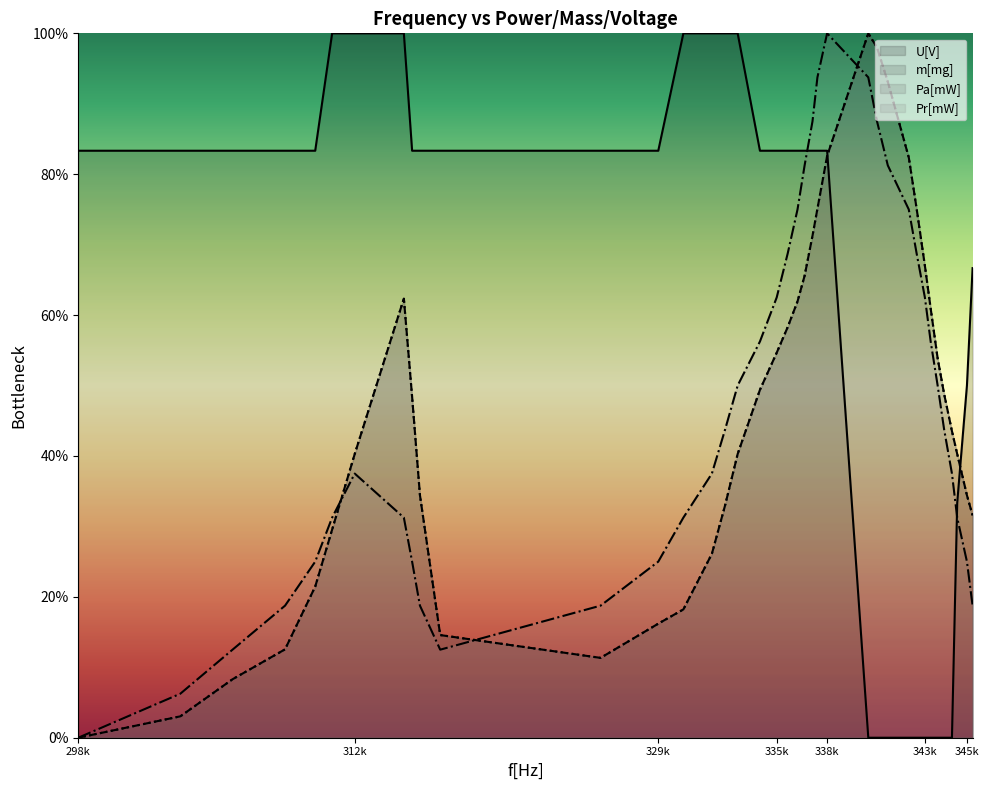

Which category has the highest value in the Pr[mW] series?

338k